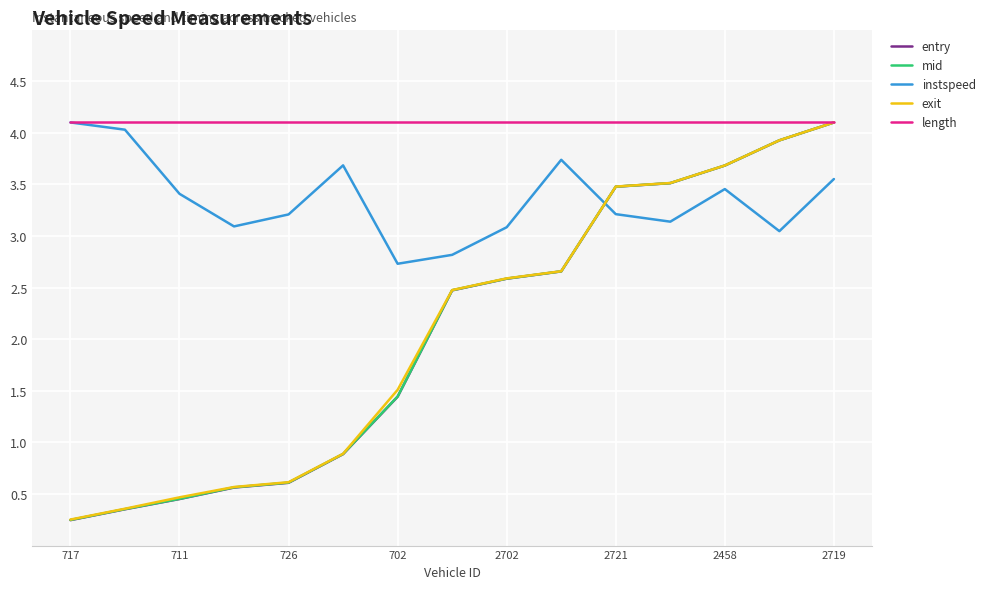

Which series ends up on top after the final intersection of mid and instspeed?

mid